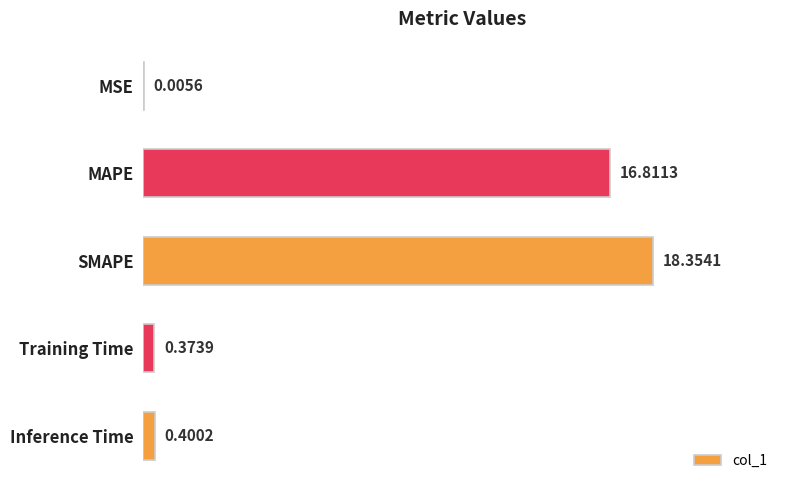

Are the bars grouped side by side (vs. stacked)?

No